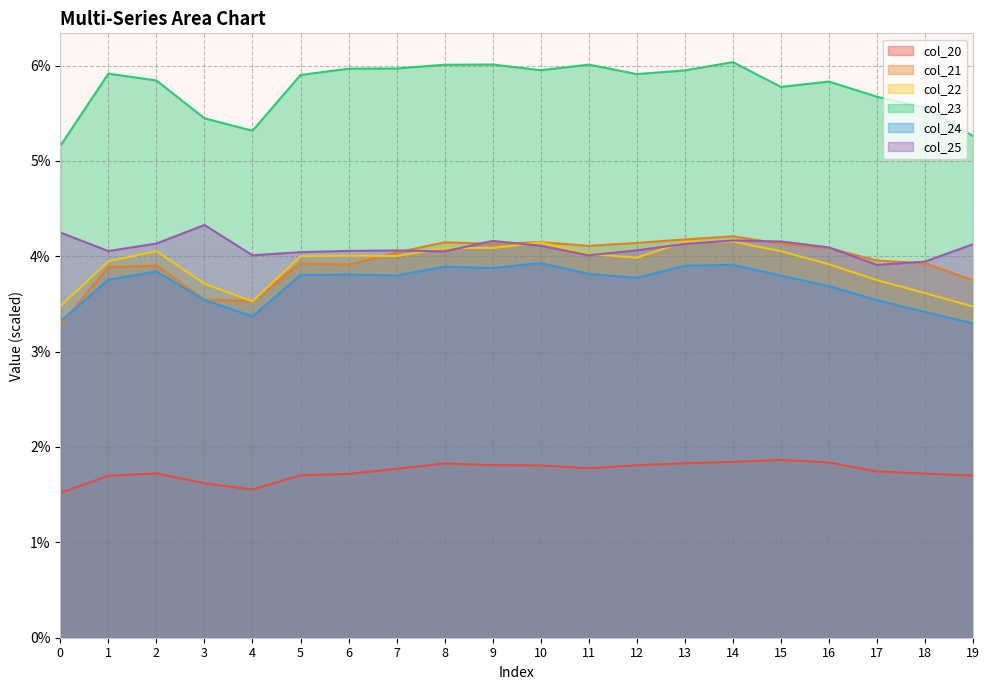

What is the sum of all col_21 values?

789.3